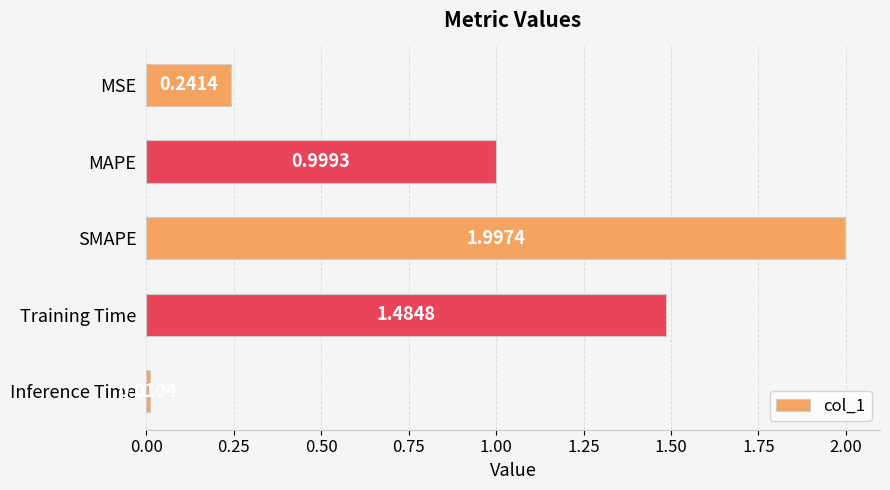

What is the label of the 3rd bar from the top?

SMAPE